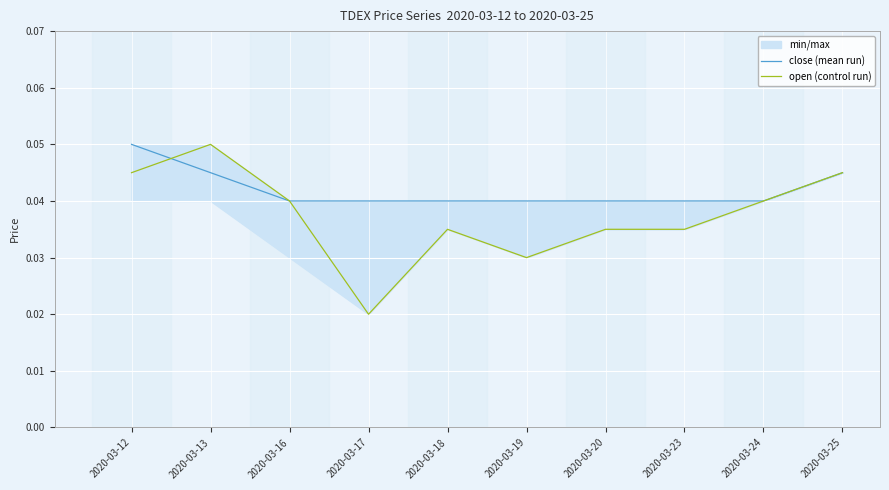

At which category is the sum across all series the highest?

2020-03-12